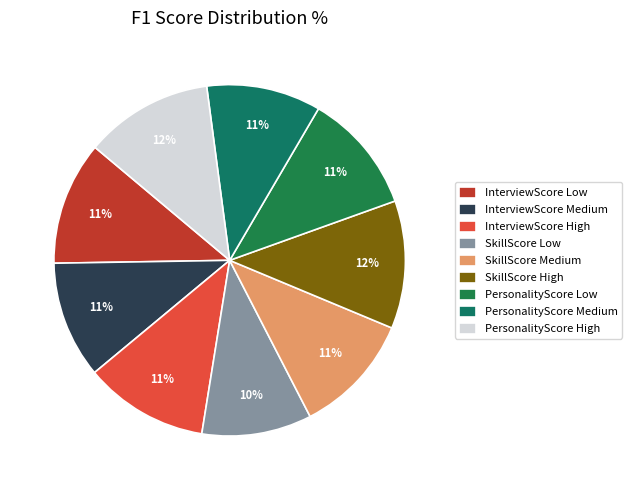

What percentage is the InterviewScore High slice, to the nearest percent?

11%